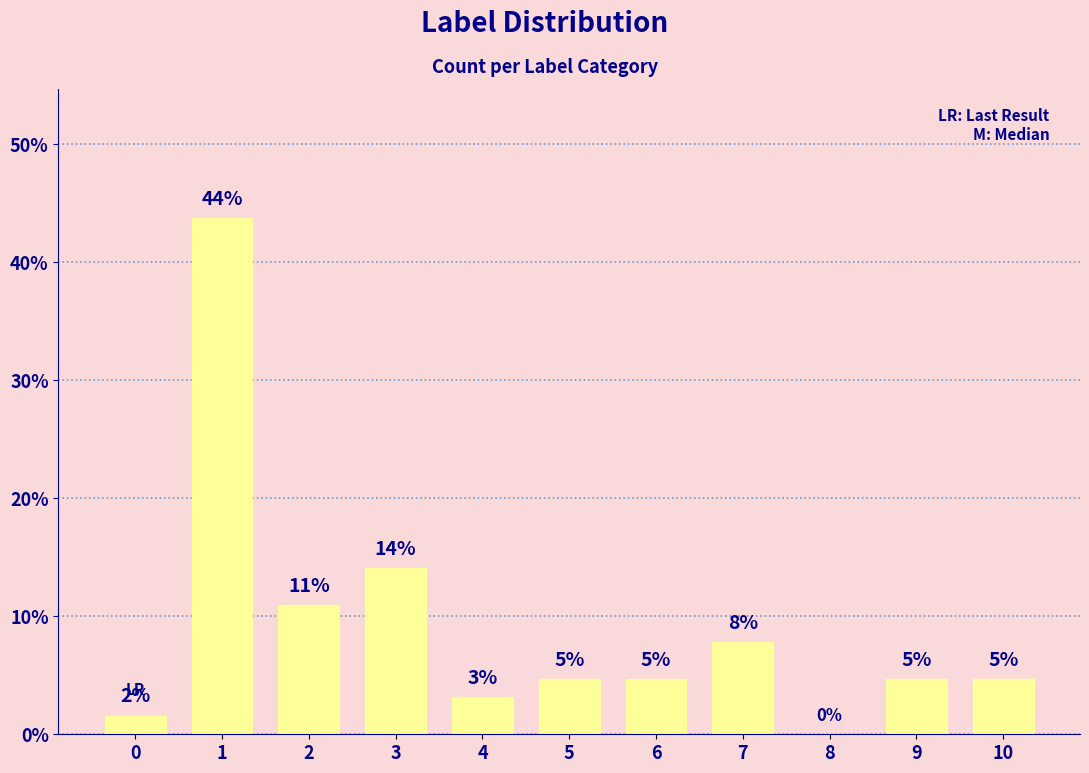

Reading left to right, list all the values displayed in this chart.

0=1.6	1=43.8	2=10.9	3=14.1	4=3.1	5=4.7	6=4.7	7=7.8	8=0.0	9=4.7	10=4.7